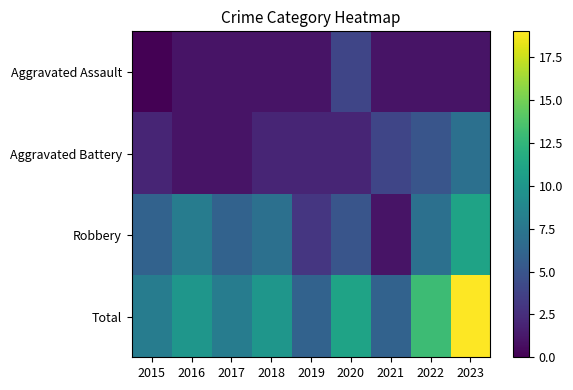

Reading left to right, extract all data points from this chart.

Aggravated Assault: 2015=0	2016=1	2017=1	2018=1	2019=1	2020=4	2021=1	2022=1	2023=1
Aggravated Battery: 2015=2	2016=1	2017=1	2018=2	2019=2	2020=2	2021=4	2022=5	2023=7
Robbery: 2015=6	2016=8	2017=6	2018=7	2019=3	2020=5	2021=1	2022=7	2023=11
Total: 2015=8	2016=10	2017=8	2018=10	2019=6	2020=11	2021=6	2022=13	2023=19